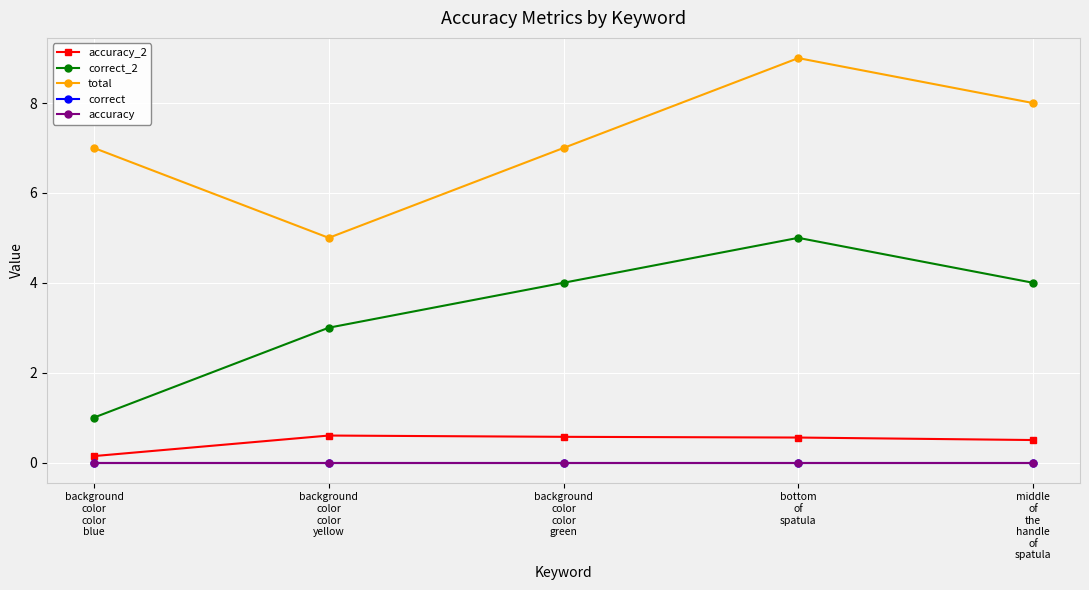

What is the value of the total point at the 4th from the left?

9.0